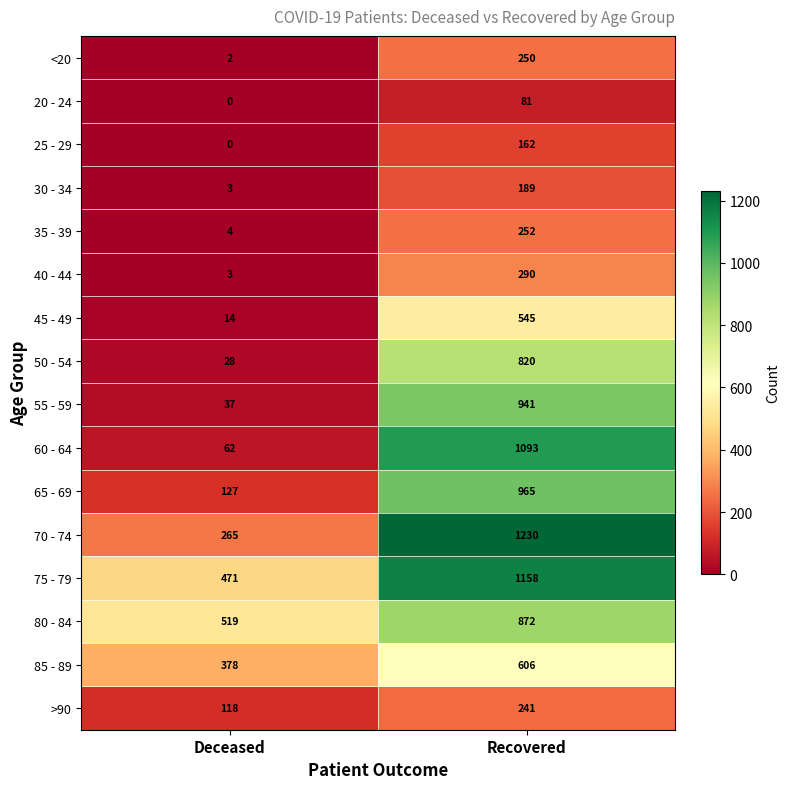

Which label corresponds to the smallest value in the chart?

Deceased